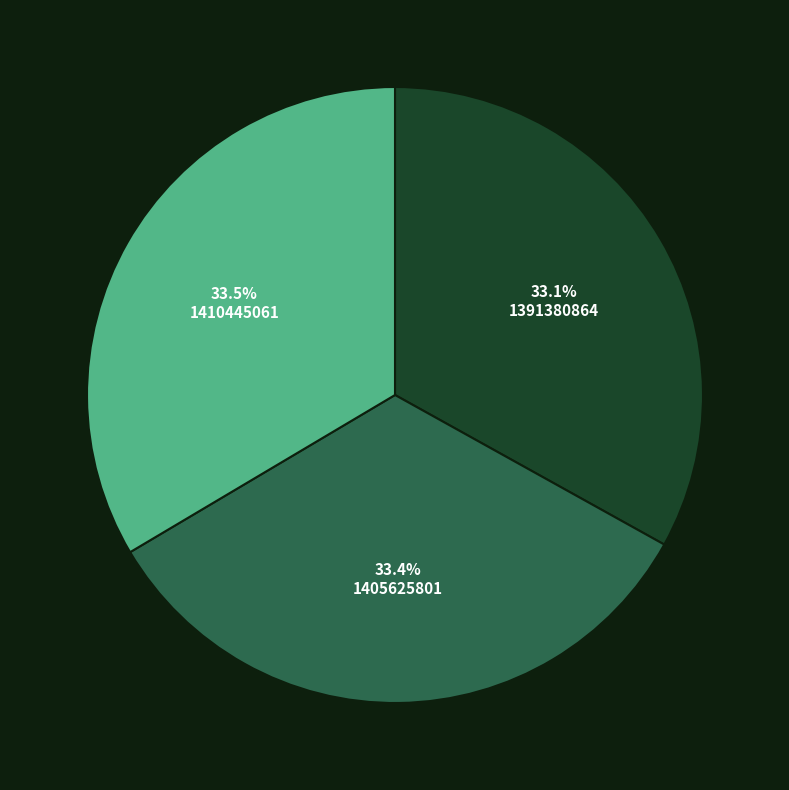

What is the ratio of the value at 1391380864 to the value at 1410445061?

1.0